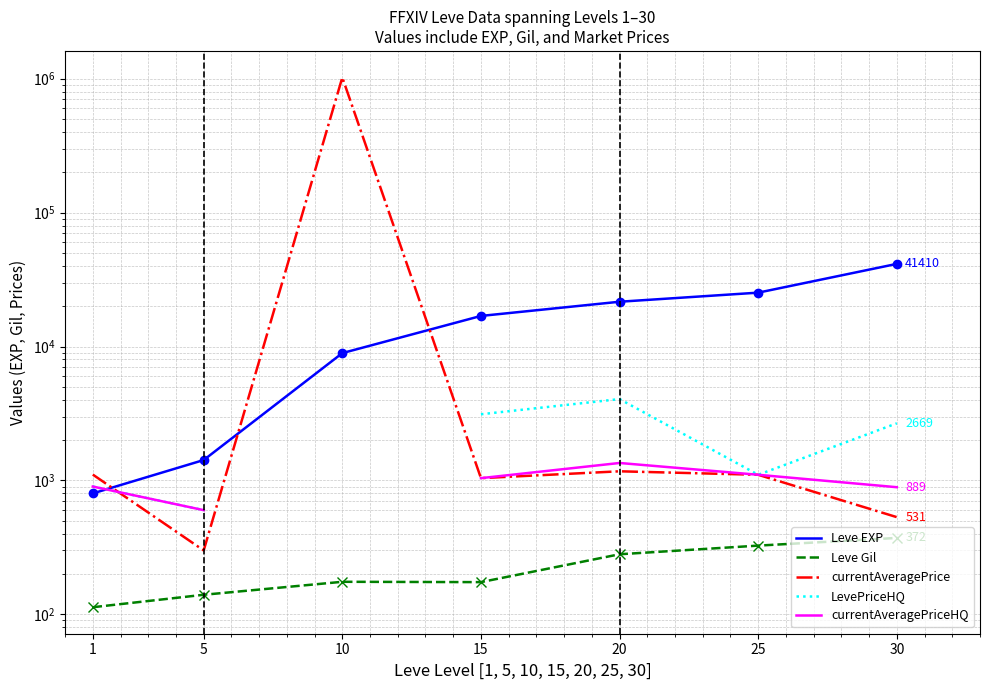

The value of Leve EXP at 15 is 8685.1. True or false?

False